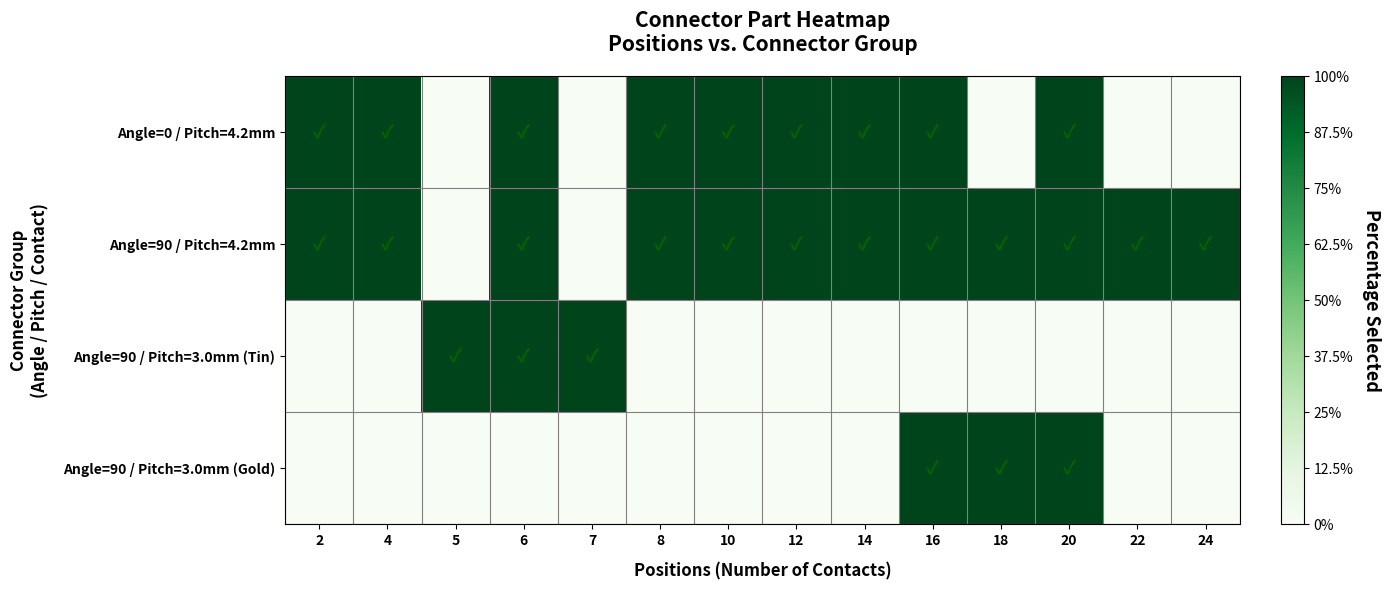

Reading left to right, transcribe all the data shown in this chart.

Angle=0 / Pitch=4.2mm: 2=1	4=1	5=0	6=1	7=0	8=1	10=1	12=1	14=1	16=1	18=0	20=1	22=0	24=0
Angle=90 / Pitch=4.2mm: 2=1	4=1	5=0	6=1	7=0	8=1	10=1	12=1	14=1	16=1	18=1	20=1	22=1	24=1
Angle=90 / Pitch=3.0mm (Tin): 2=0	4=0	5=1	6=1	7=1	8=0	10=0	12=0	14=0	16=0	18=0	20=0	22=0	24=0
Angle=90 / Pitch=3.0mm (Gold): 2=0	4=0	5=0	6=0	7=0	8=0	10=0	12=0	14=0	16=1	18=1	20=1	22=0	24=0